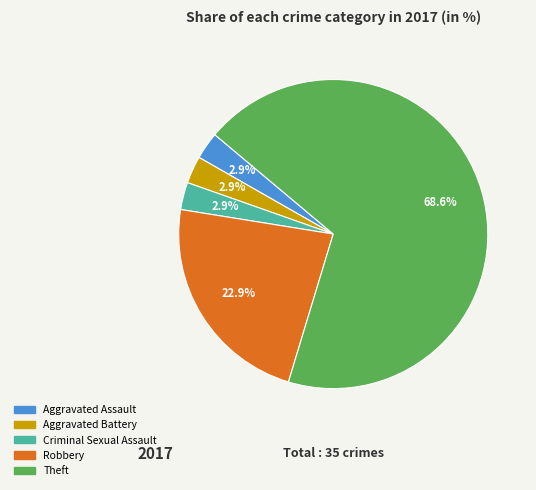

To the nearest percent, what is the combined percentage of Aggravated Battery and Theft?

71%